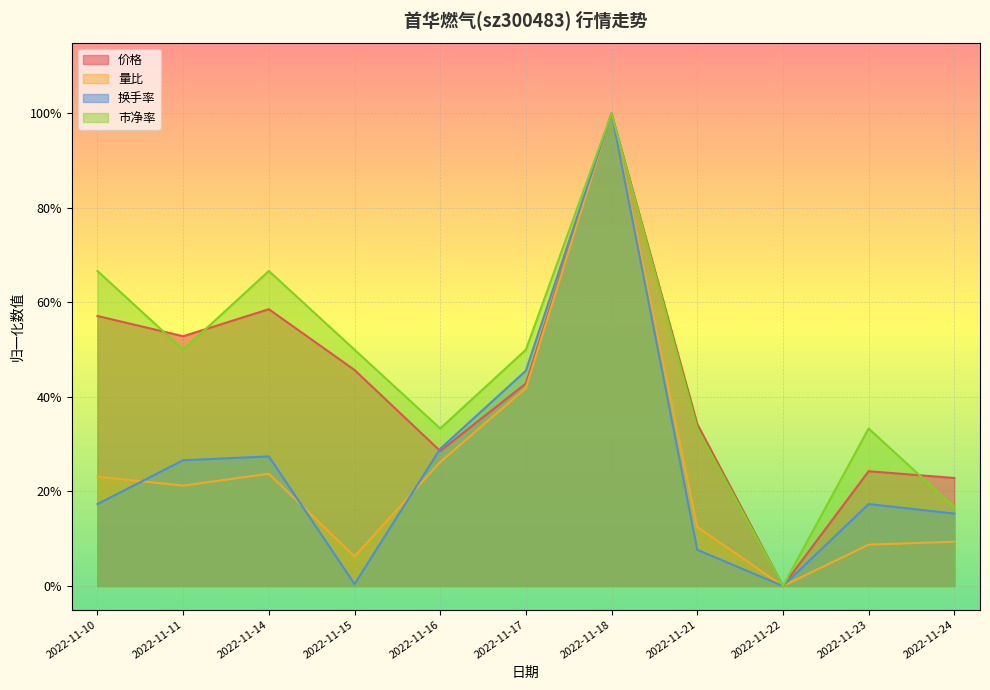

True or false: 换手率 and 市净率 cross at least once.

False